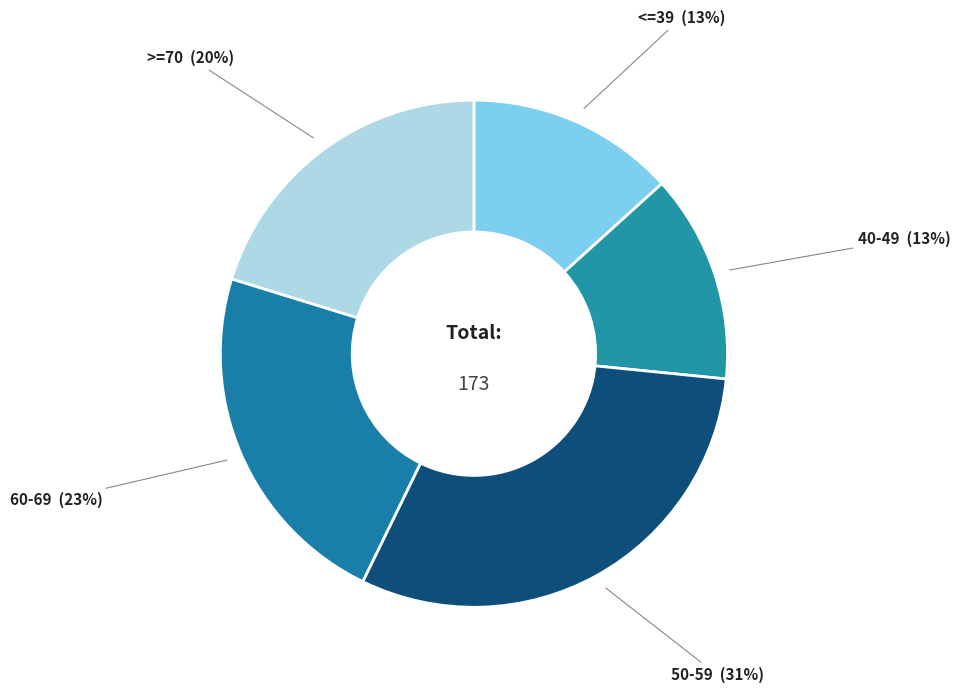

How many segments does this pie chart have?

5